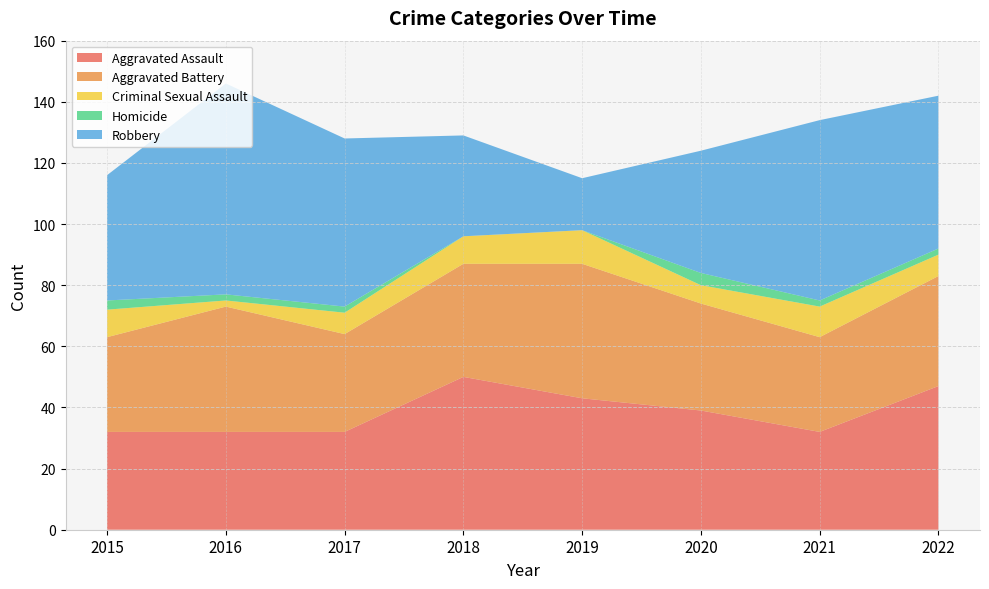

Reading left to right, list all the values displayed in this chart.

Aggravated Assault: 2015=32	2016=32	2017=32	2018=50	2019=43	2020=39	2021=32	2022=47
Aggravated Battery: 2015=31	2016=41	2017=32	2018=37	2019=44	2020=35	2021=31	2022=36
Criminal Sexual Assault: 2015=9	2016=2	2017=7	2018=9	2019=11	2020=6	2021=10	2022=7
Homicide: 2015=3	2016=2	2017=2	2018=0	2019=0	2020=4	2021=2	2022=2
Robbery: 2015=41	2016=69	2017=55	2018=33	2019=17	2020=40	2021=59	2022=50